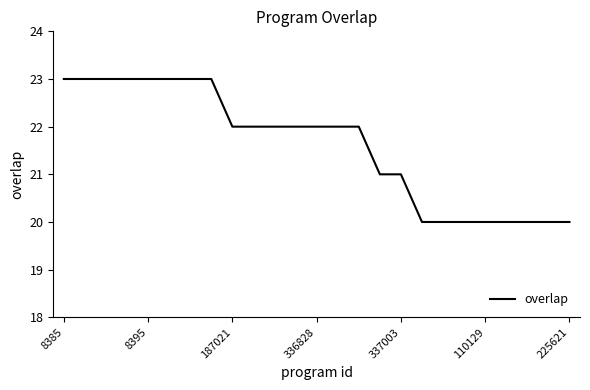

What is the minimum value shown in the chart?

20